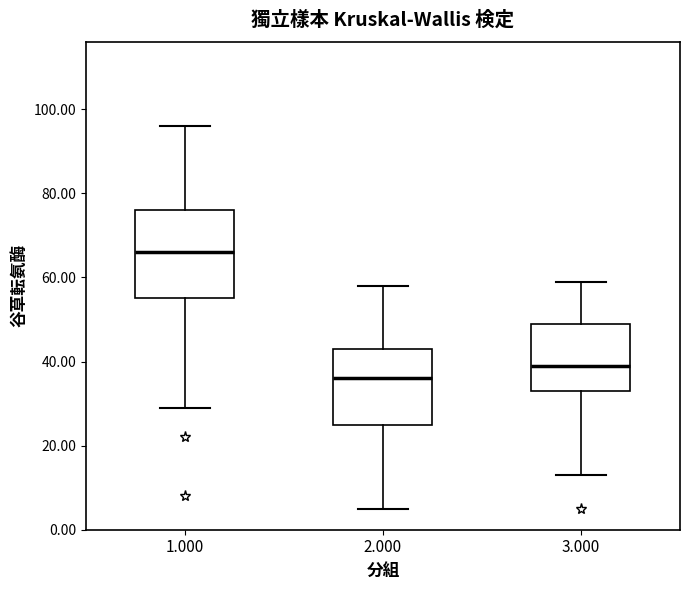

Which box's median line is the lowest?

2.000